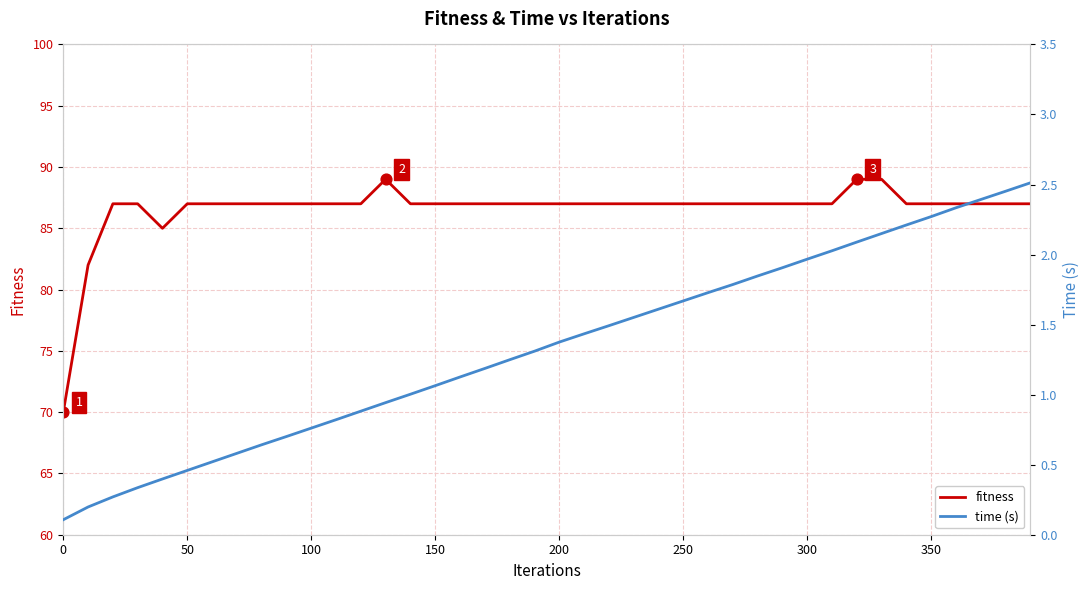

The fitness series shows 87 at 100. True or false?

True